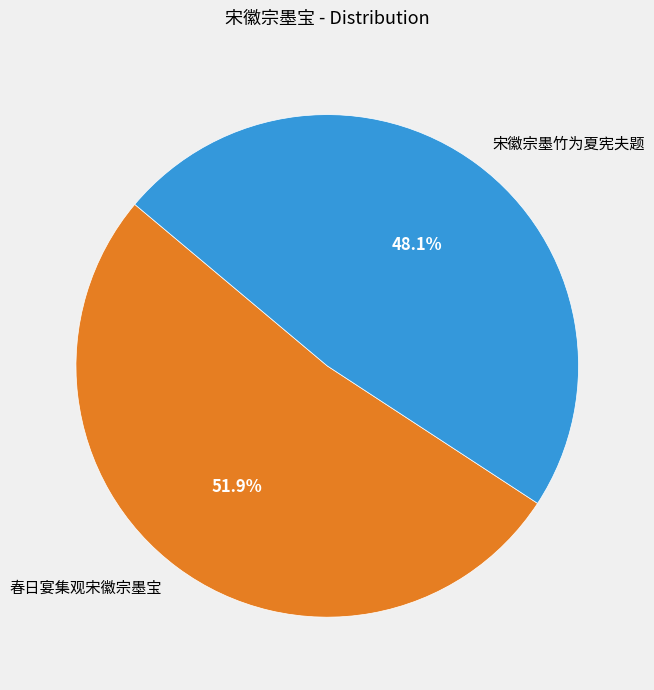

Count the number of slices in the pie.

2